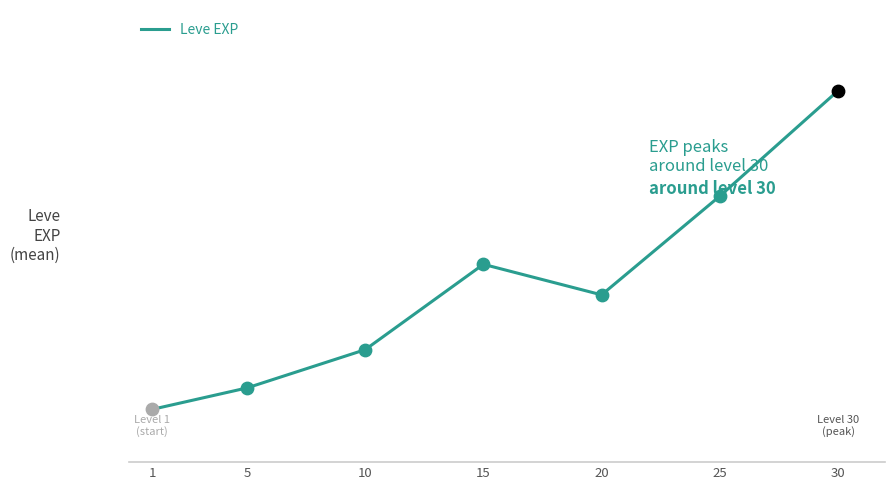

Between 15 and 20, which is larger?

15